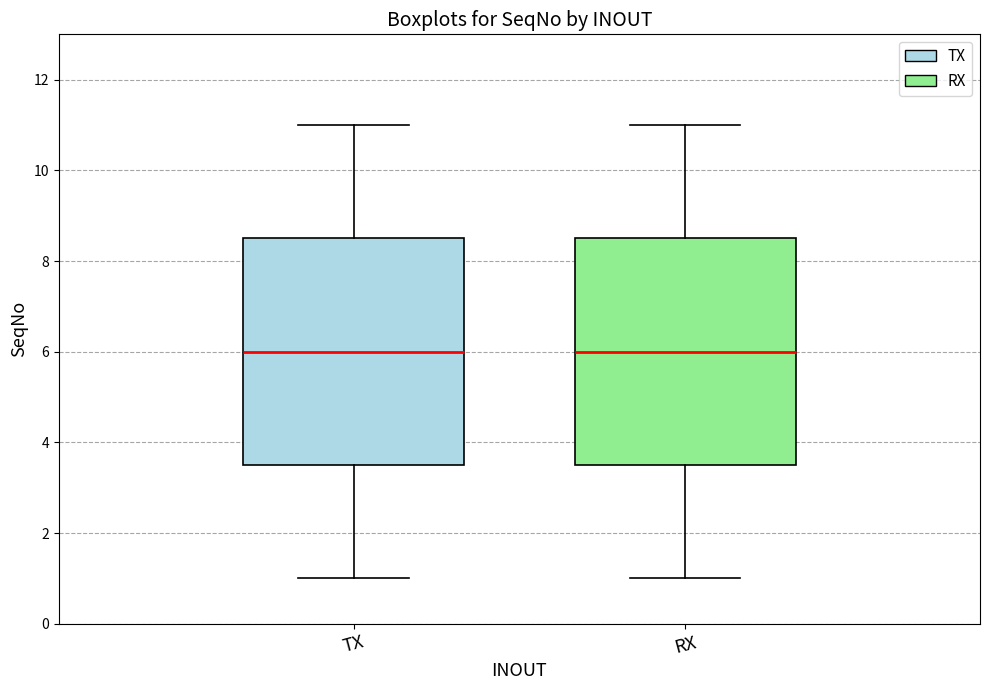

Reading left to right, transcribe this box plot: for each box, give where its median line is, the range the box spans, and where its two whiskers end, as read against the y-axis. The values are not printed on the chart, so give them approximately, as read against the axis.

TX: median 6.0, box 3.6 to 8.6, whiskers 1.0 to 11.0
RX: median 6.0, box 3.6 to 8.6, whiskers 1.0 to 11.0